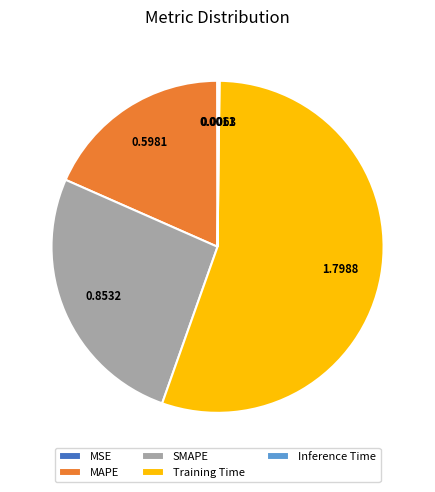

What is the largest slice in the pie chart?

Training Time